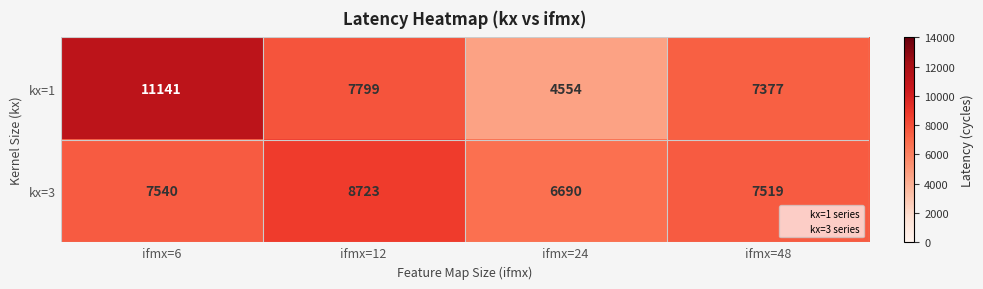

How many distinct data groups are displayed?

2